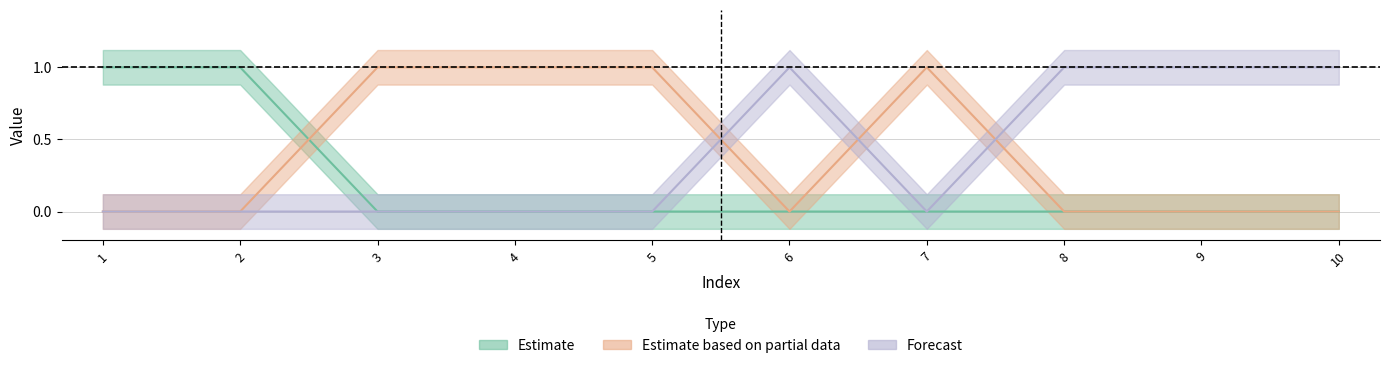

Is this an area chart (filled region under the line)?

No